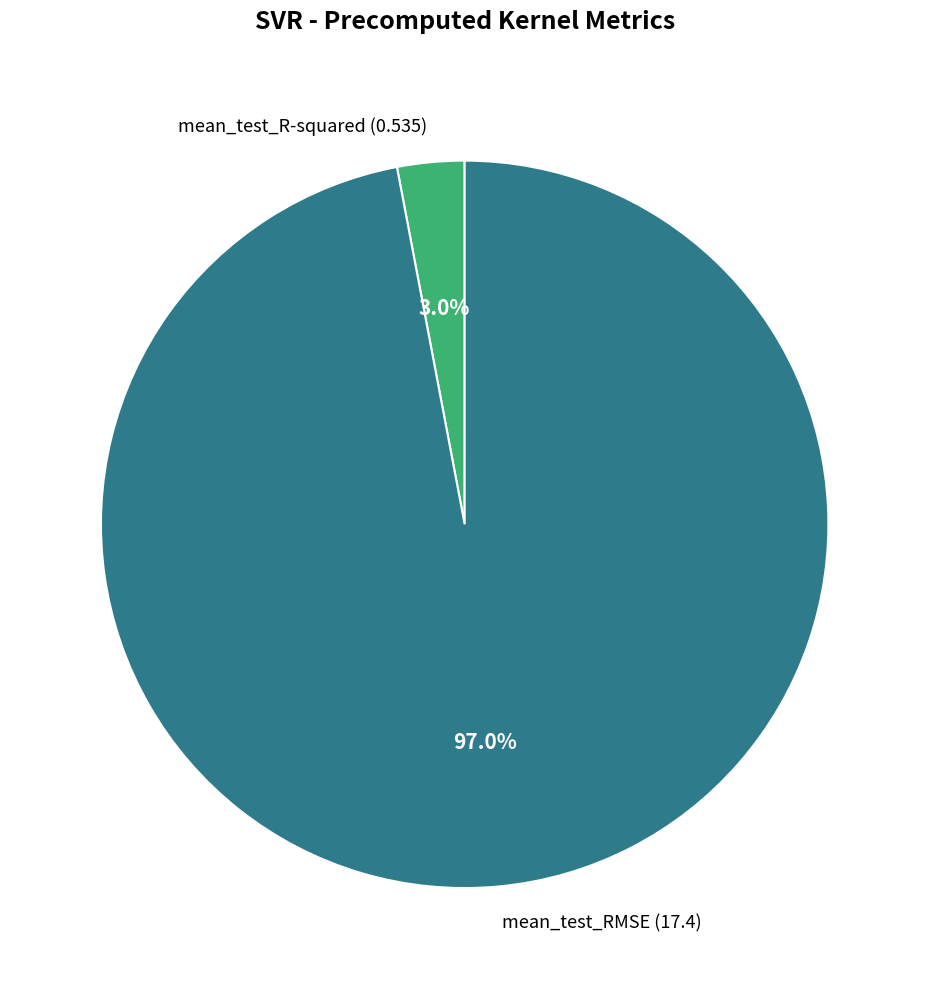

To the nearest percent, what portion does mean_test_R-squared represent?

3%